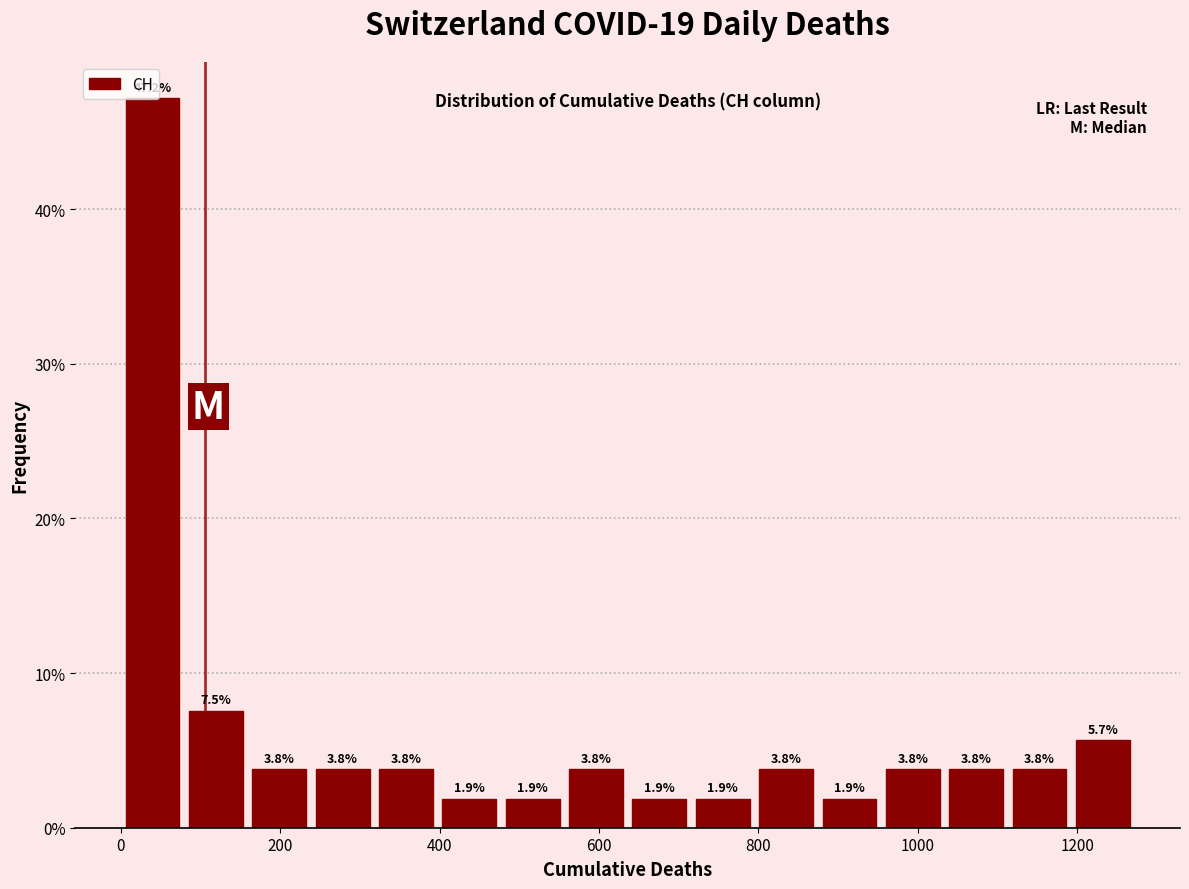

Around what value on the x-axis is the tallest bar? Give the approximate position of its centre, as read against the axis.

40